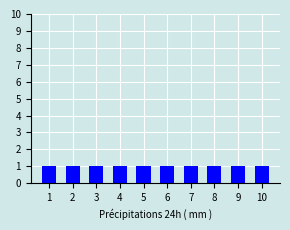

What is the spread (max minus min) of values at 4?

1